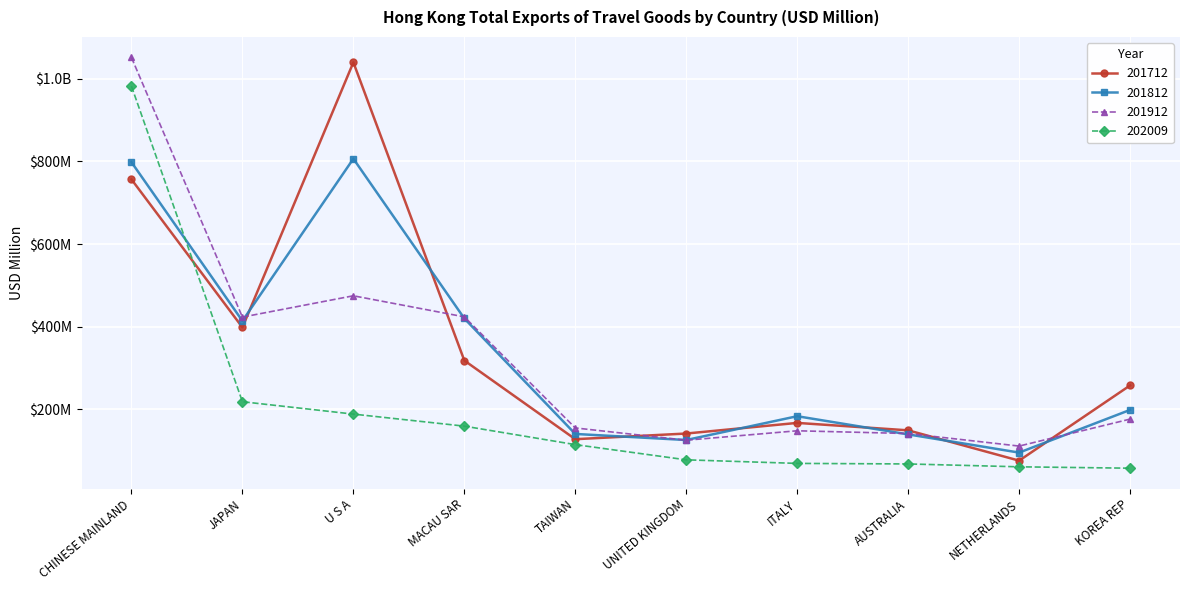

What are all the series names shown in the legend?

201712, 201812, 201912, 202009